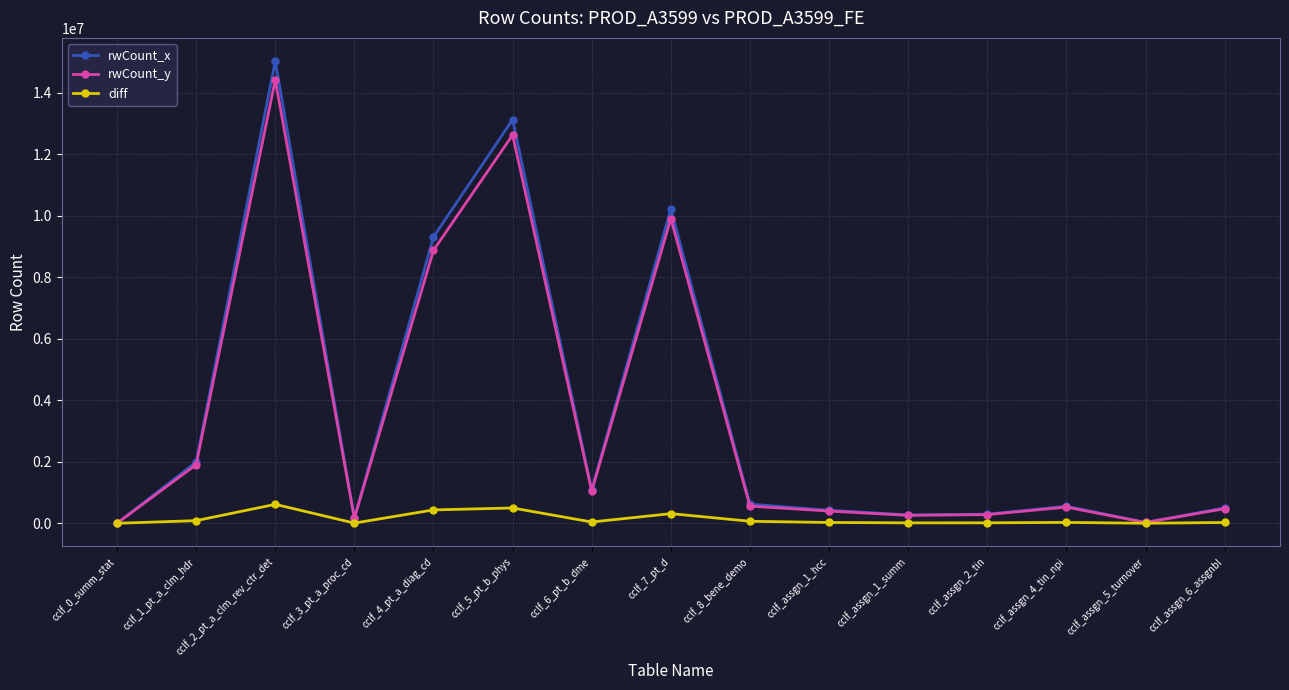

What is the greatest value displayed?

15034293